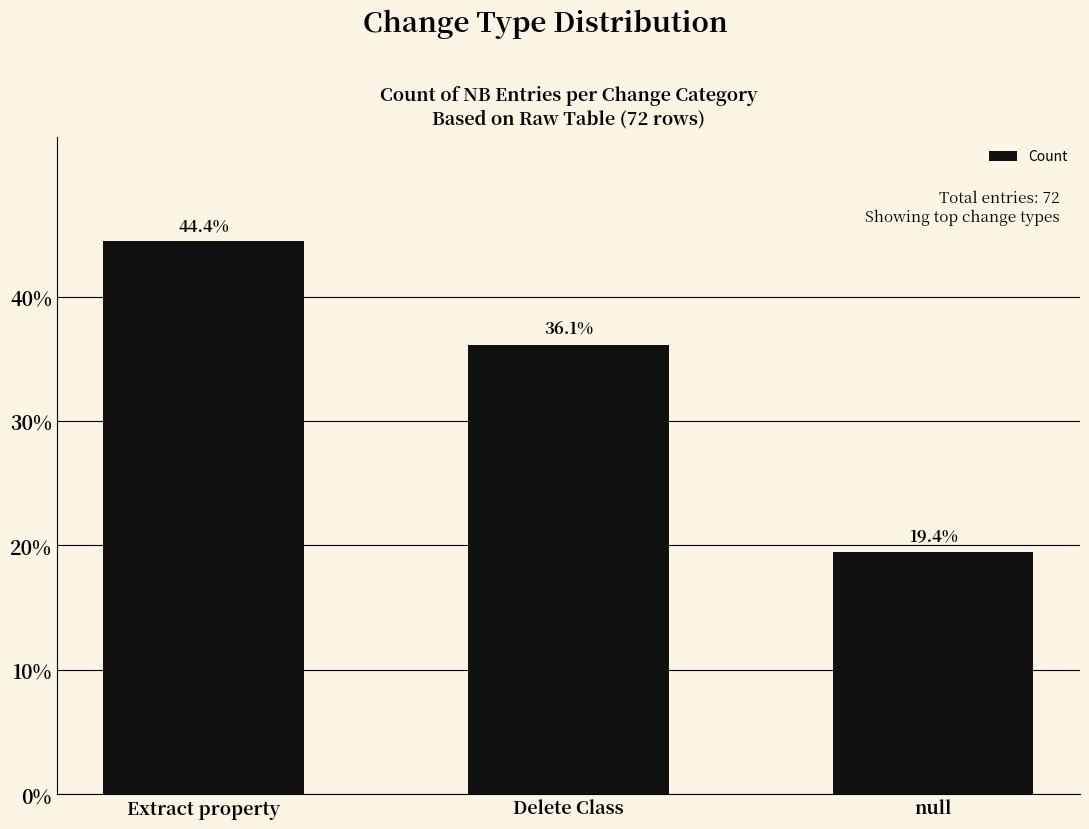

Are the bars horizontal?

No